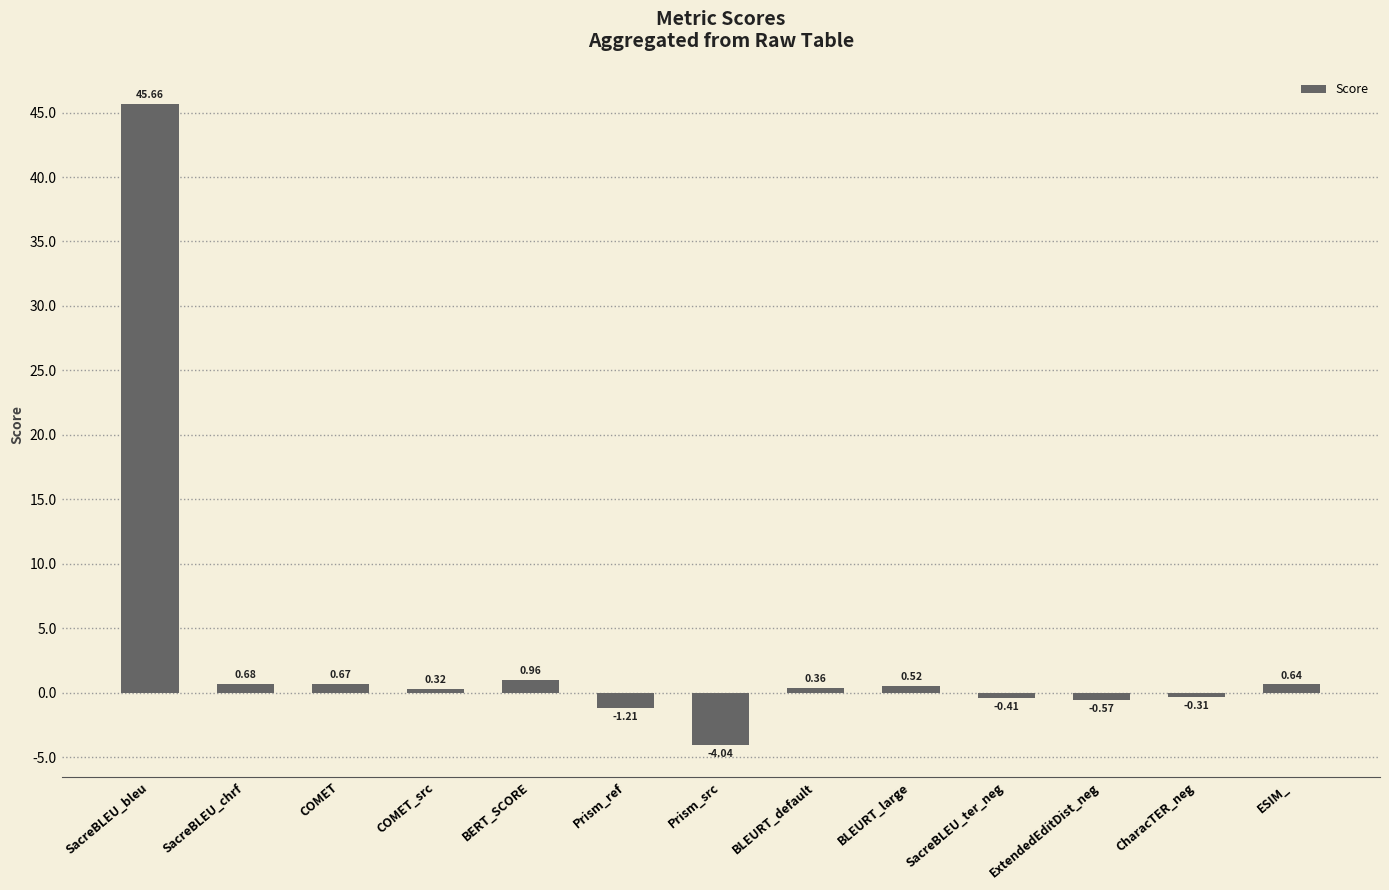

List the labels in order of value, smallest first.

Prism_src, Prism_ref, ExtendedEditDist_neg, SacreBLEU_ter_neg, CharacTER_neg, COMET_src, BLEURT_default, BLEURT_large, ESIM_, COMET, SacreBLEU_chrf, BERT_SCORE, SacreBLEU_bleu